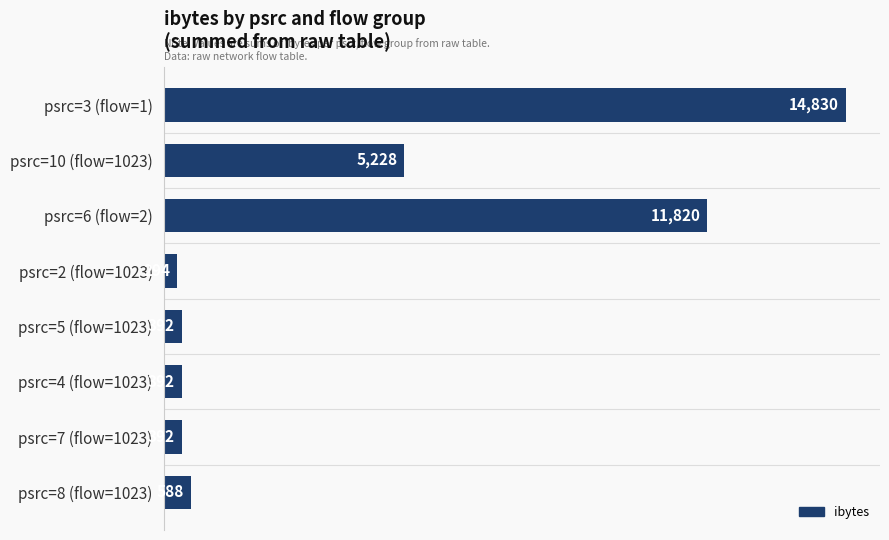

What is the average value?

4242